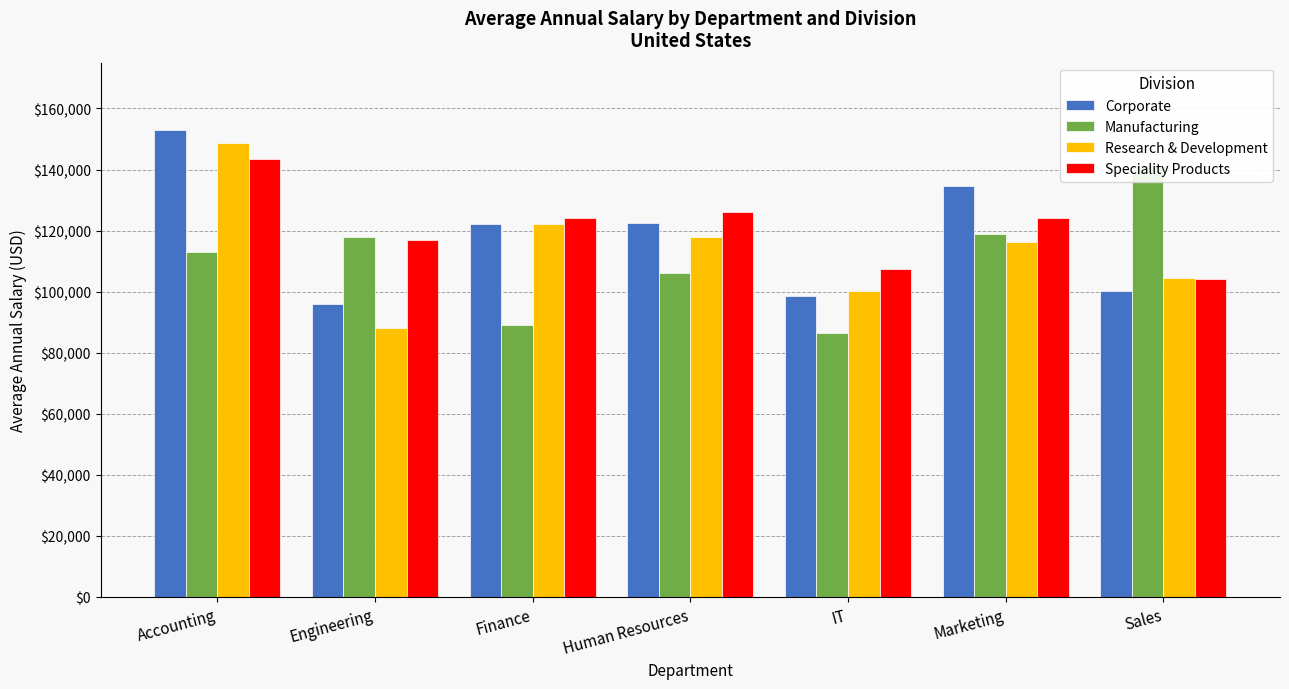

What is the label of the 2nd bar from the left?

Engineering